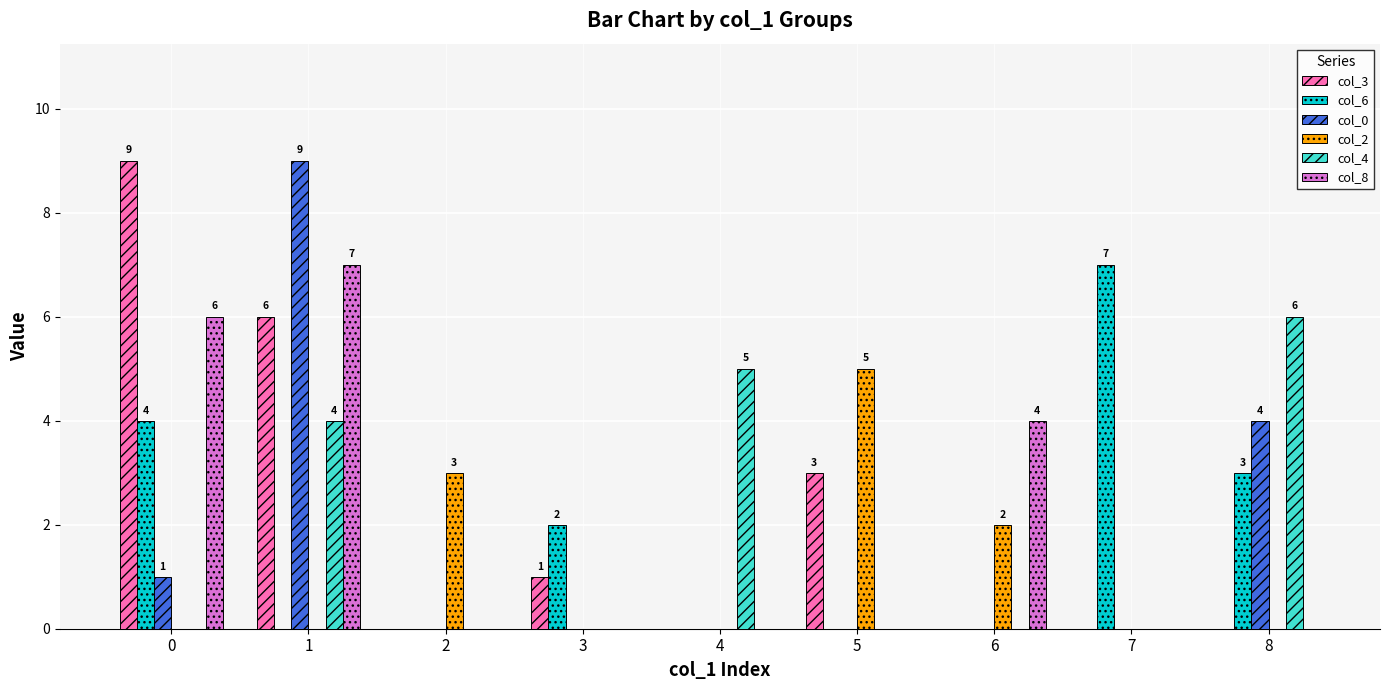

The col_0 series shows 2 at 8. True or false?

False